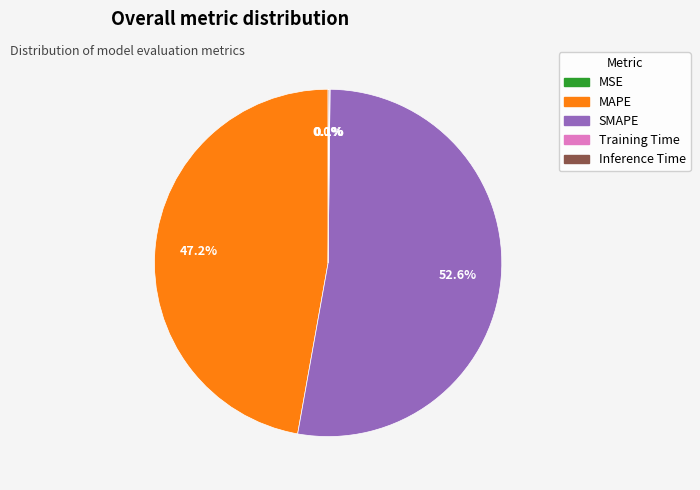

Which slice is the largest?

SMAPE